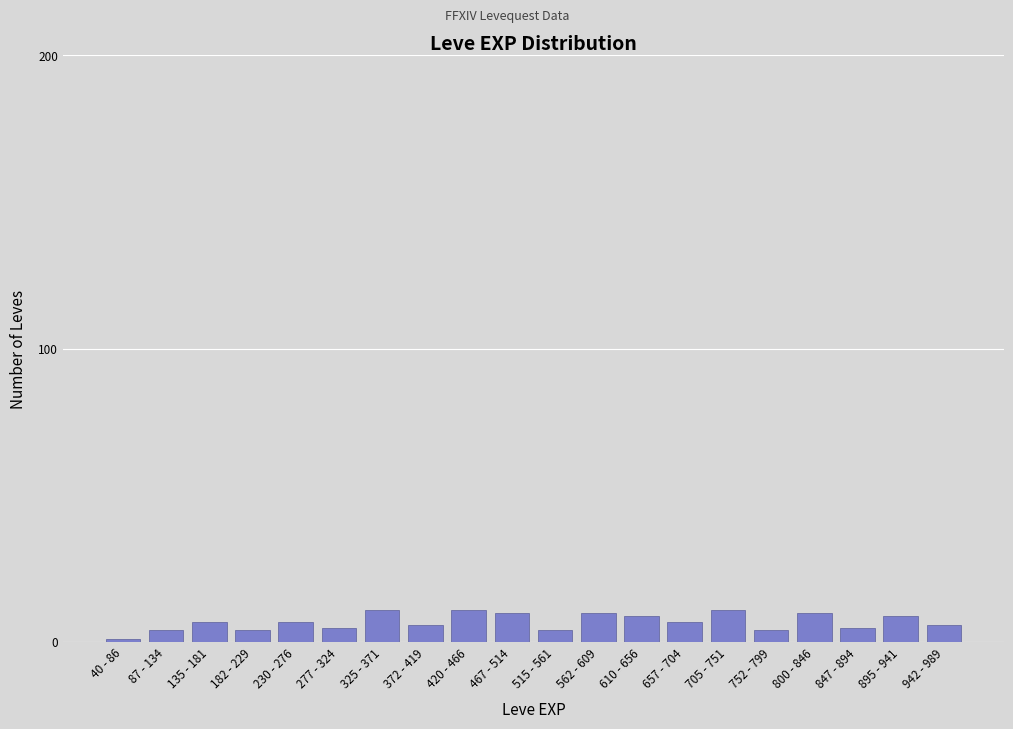

Reading left to right, list all the values displayed in this chart.

1	4	7	4	7	5	11	6	11	10	4	10	9	7	11	4	10	5	9	6